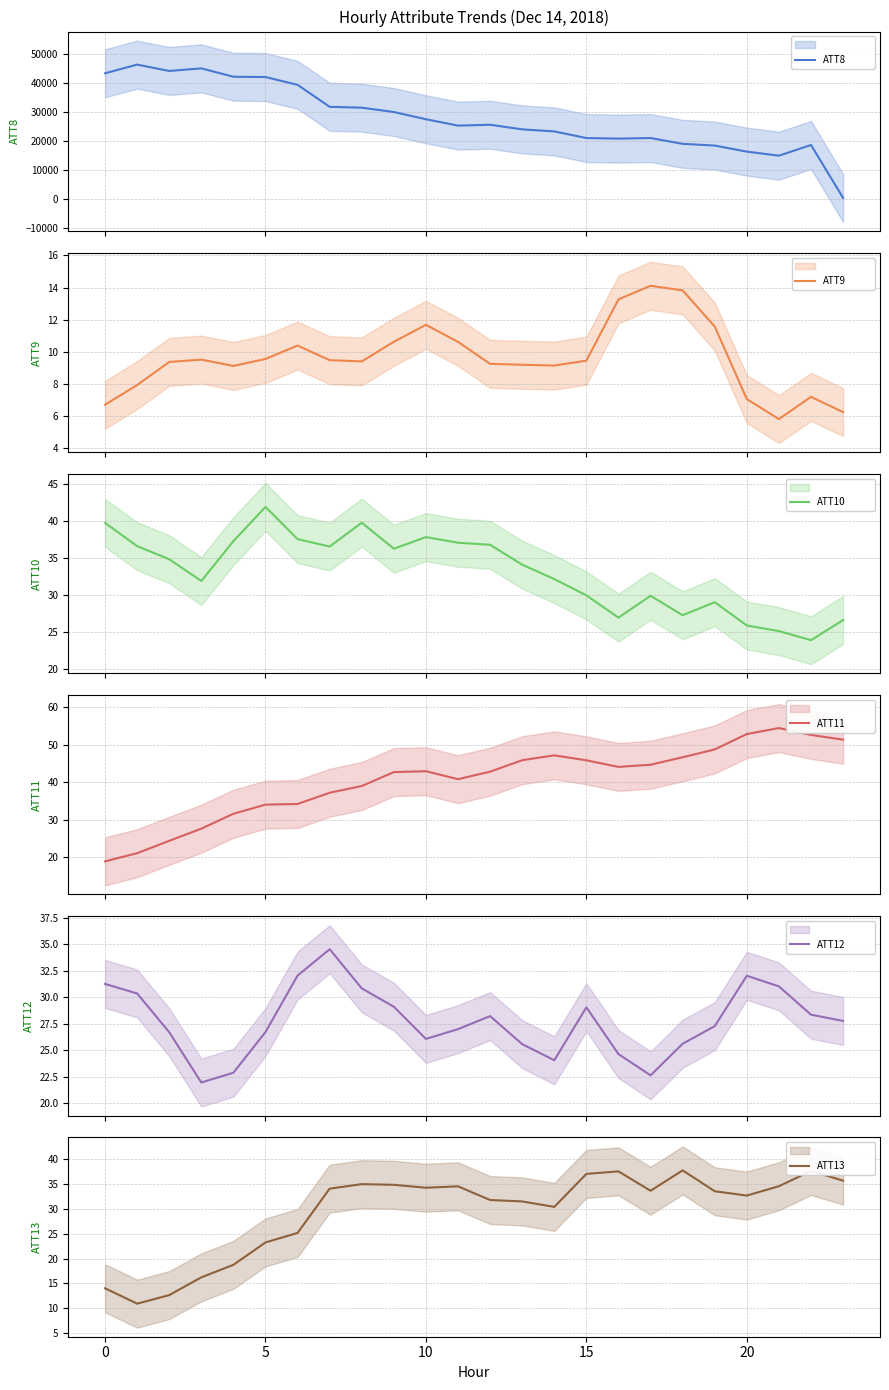

Reading right to left, list all the values displayed in this chart.

ATT8: 300.0	18600.0	14900.0	16300.0	18400.0	19000.0	21000.0	20800.0	21000.0	23300.0	24000.0	25600.0	25300.0	27500.0	30000.0	31500.0	31800.0	39400.0	42100.0	42200.0	45100.0	44200.0	46400.0	43400.0
ATT9: 6.2	7.2	5.8	7.0	11.6	13.8	14.1	13.3	9.4	9.1	9.2	9.2	10.6	11.7	10.6	9.4	9.5	10.4	9.5	9.1	9.5	9.4	7.9	6.7
ATT10: 26.6	23.9	25.1	25.9	29.0	27.3	29.9	26.9	30.0	32.2	34.1	36.8	37.1	37.8	36.3	39.8	36.6	37.6	41.9	37.3	31.9	34.8	36.6	39.8
ATT11: 51.3	52.6	54.4	52.8	48.7	46.6	44.7	44.1	45.8	47.1	45.9	42.8	40.8	42.9	42.7	39.0	37.2	34.2	34.0	31.6	27.6	24.4	21.1	18.9
ATT12: 27.8	28.4	31.0	32.0	27.3	25.6	22.6	24.6	29.1	24.1	25.6	28.2	27.0	26.1	29.1	30.8	34.5	32.0	26.7	22.9	22.0	26.7	30.4	31.3
ATT13: 35.7	37.6	34.6	32.7	33.6	37.7	33.7	37.5	37.0	30.4	31.5	31.8	34.5	34.3	34.8	35.0	34.1	25.2	23.2	18.7	16.2	12.7	10.9	14.0